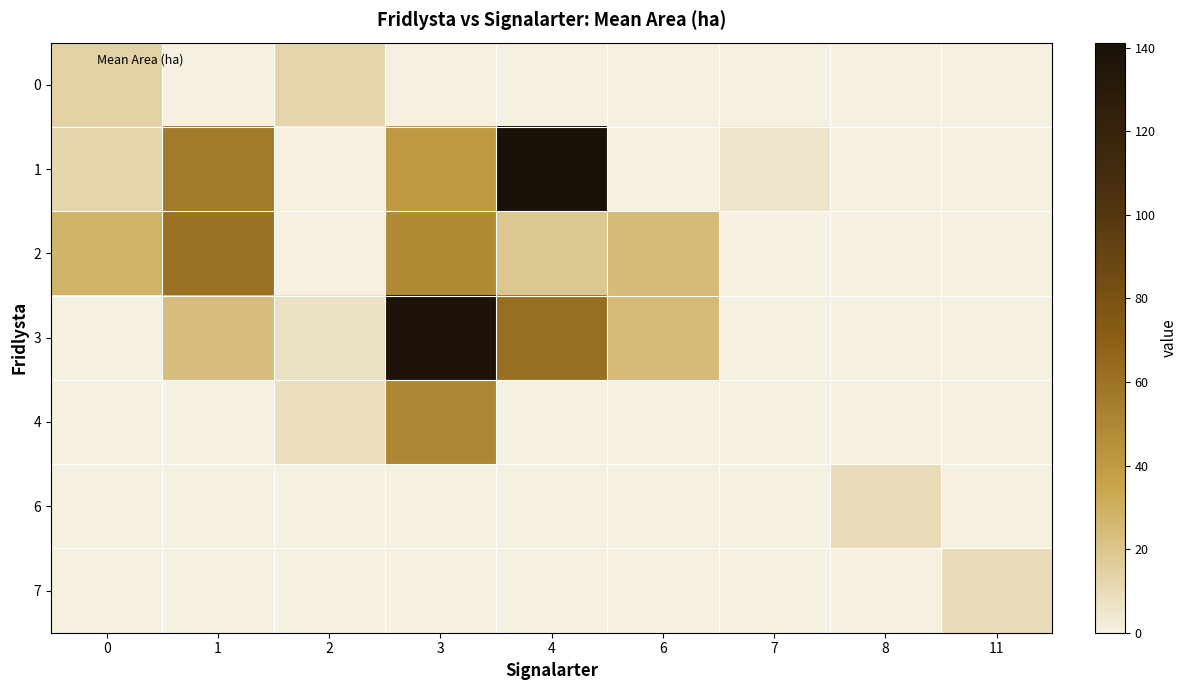

Which series has the largest total across all categories?

3